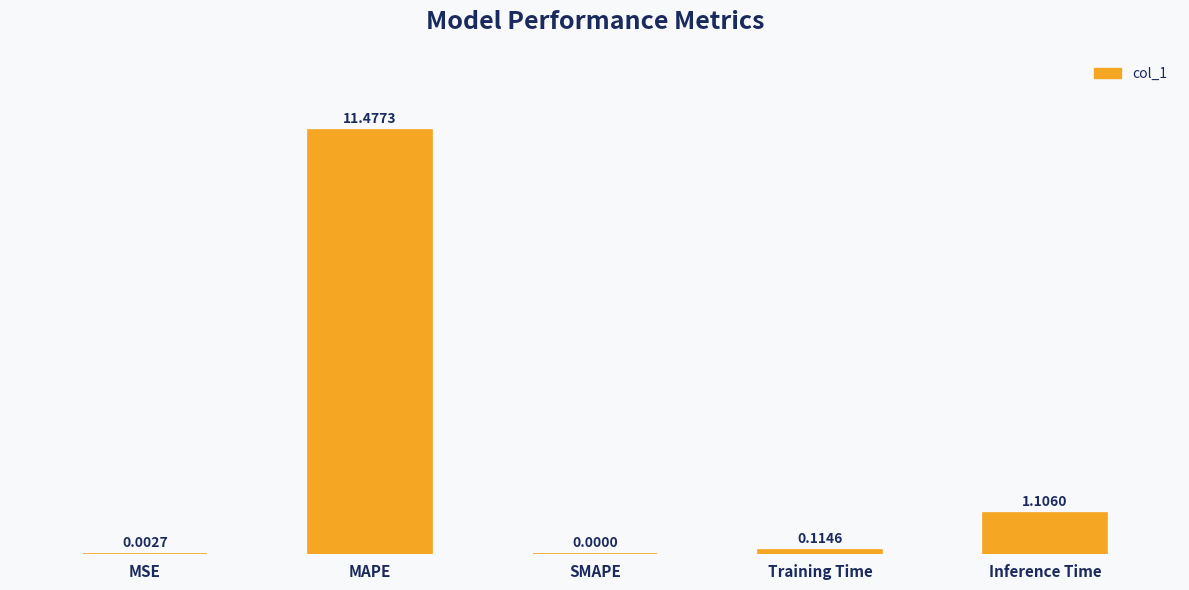

At which category does the chart reach its peak across all series?

MAPE